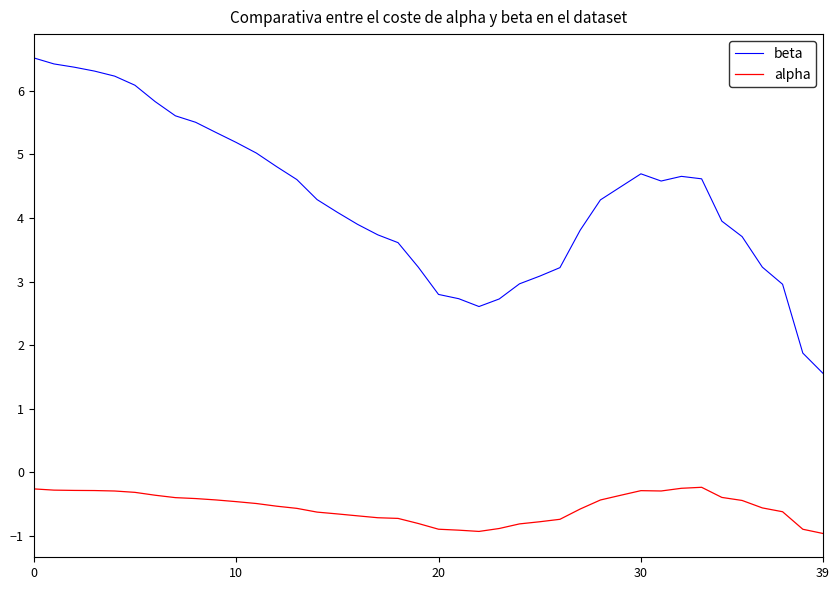

What is the sum of all beta values?

171.3